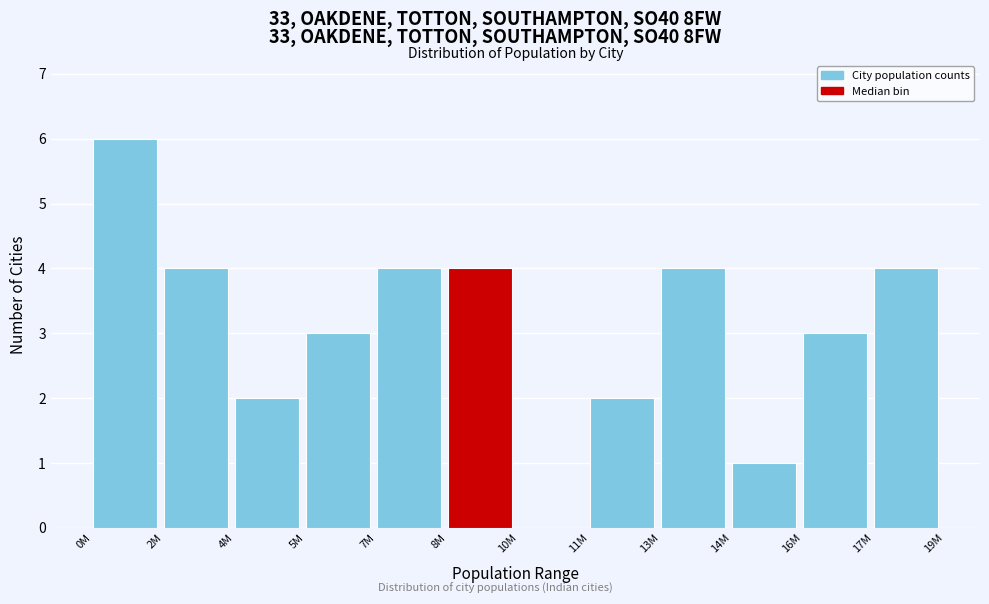

Reading left to right, list all the values displayed in this chart.

0M=6	2M=4	4M=2	5M=3	7M=4	8M=4	10M=0	11M=2	13M=4	14M=1	16M=3	17M=4